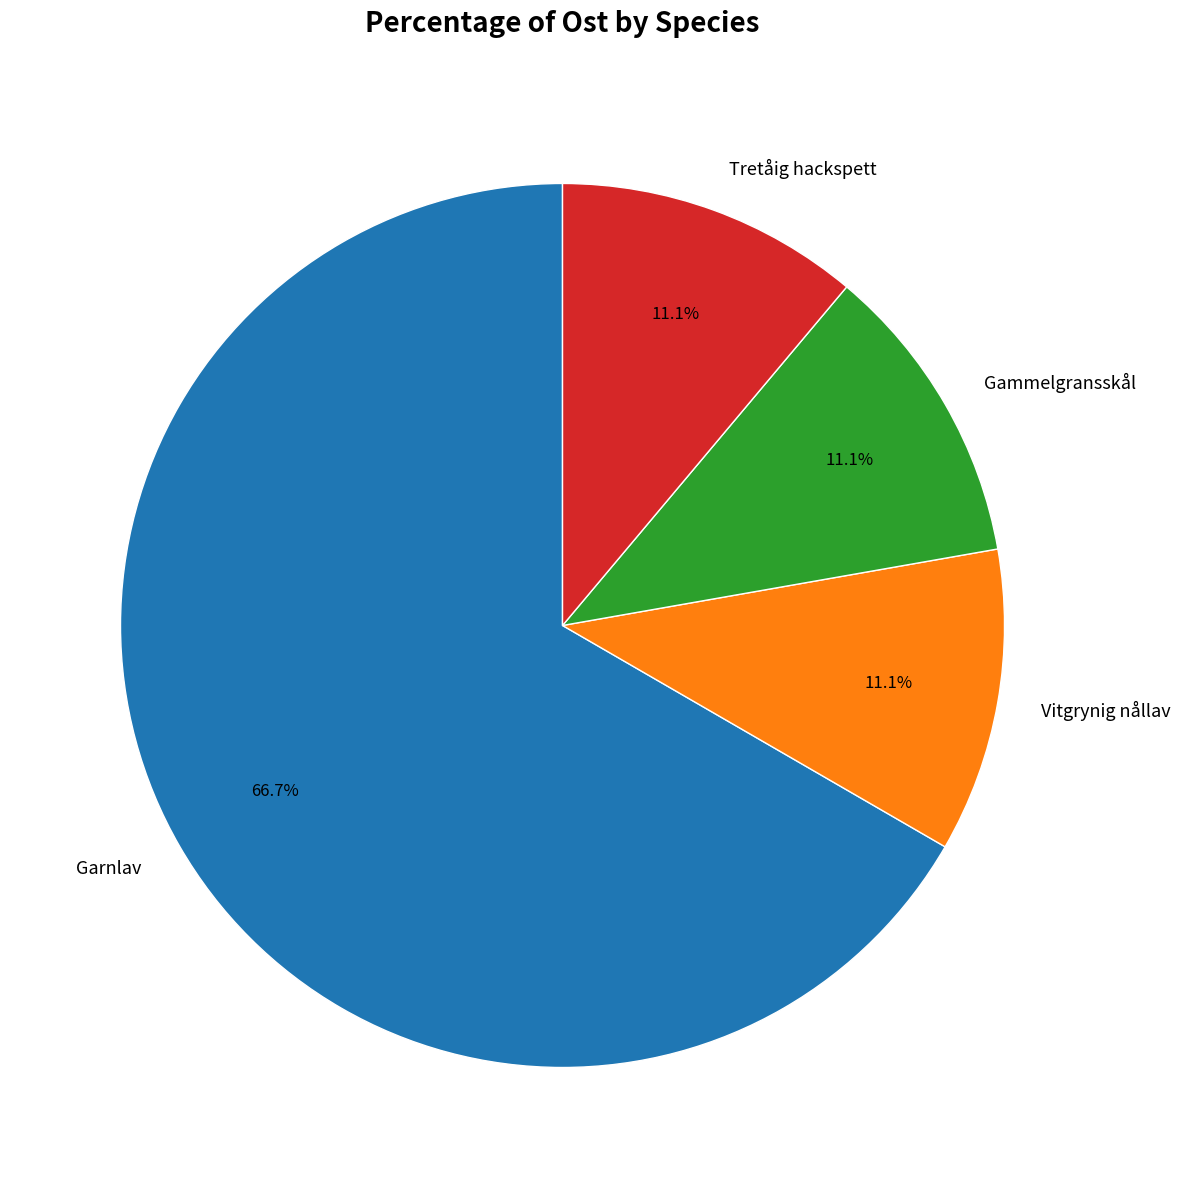

Is there a majority slice in this chart?

Yes